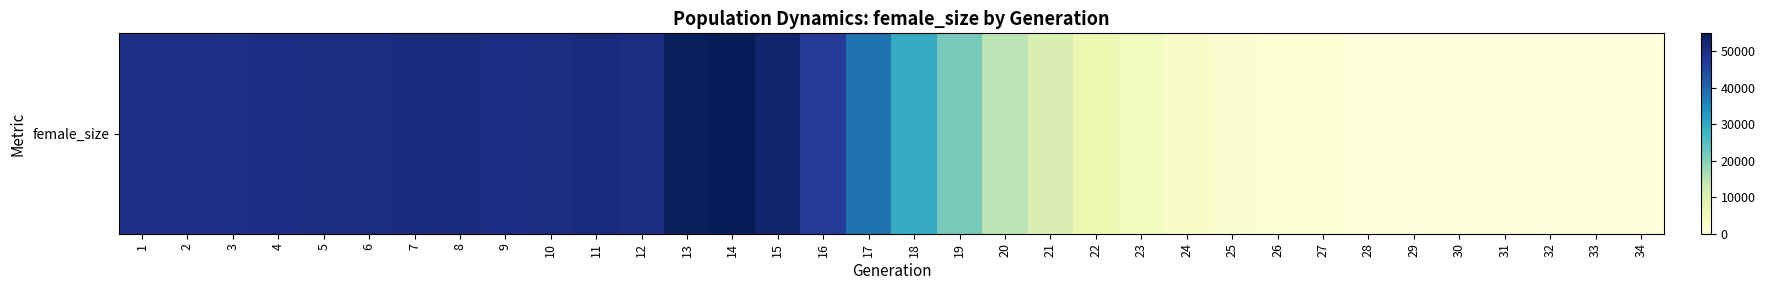

List the labels in order of value, largest first.

14, 13, 15, 11, 8, 7, 12, 6, 5, 10, 4, 9, 3, 2, 1, 16, 17, 18, 19, 20, 21, 22, 23, 24, 25, 26, 27, 28, 29, 30, 31, 32, 33, 34